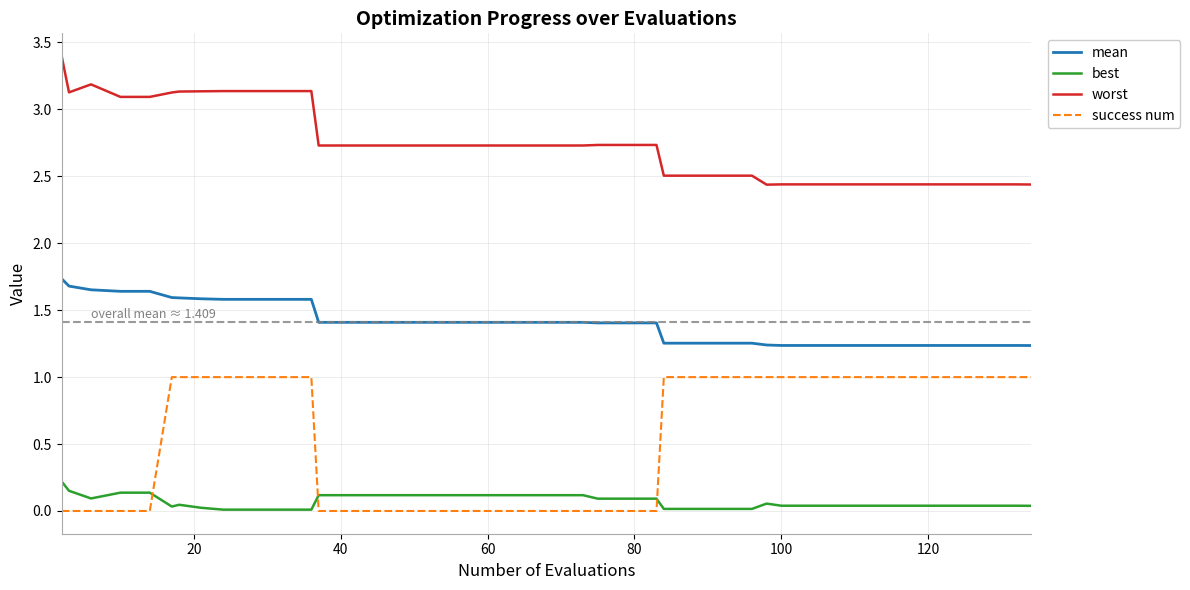

What is the sum of all success num values?

22.0